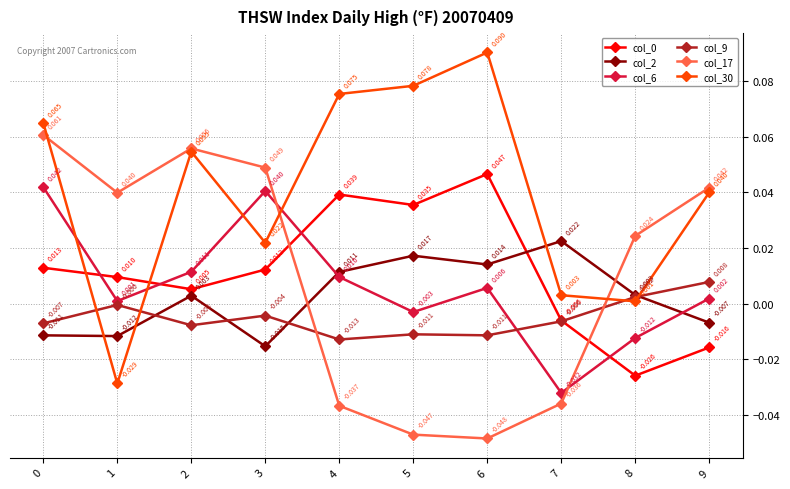

True or false: col_17 and col_6 intersect in this chart.

True